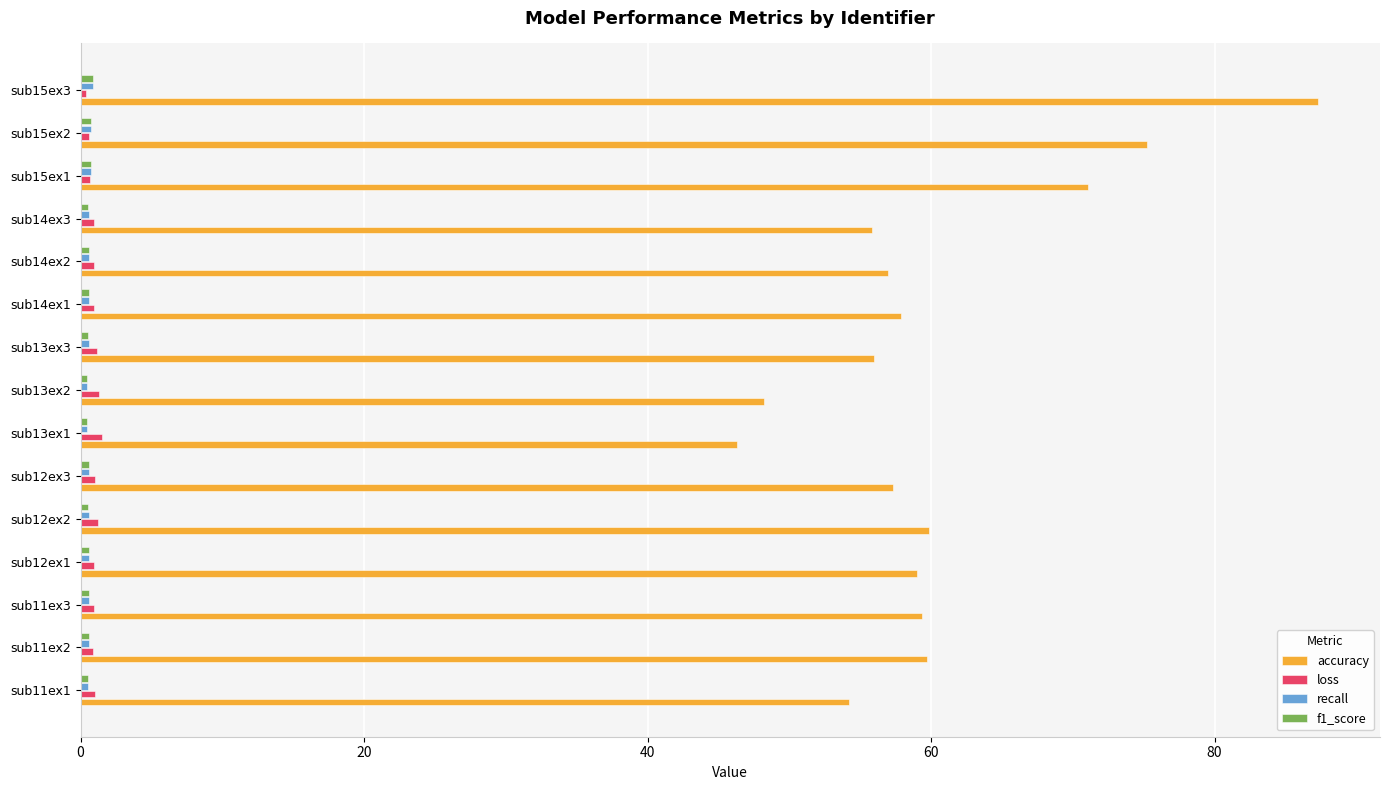

What is the maximum value for accuracy?

87.3